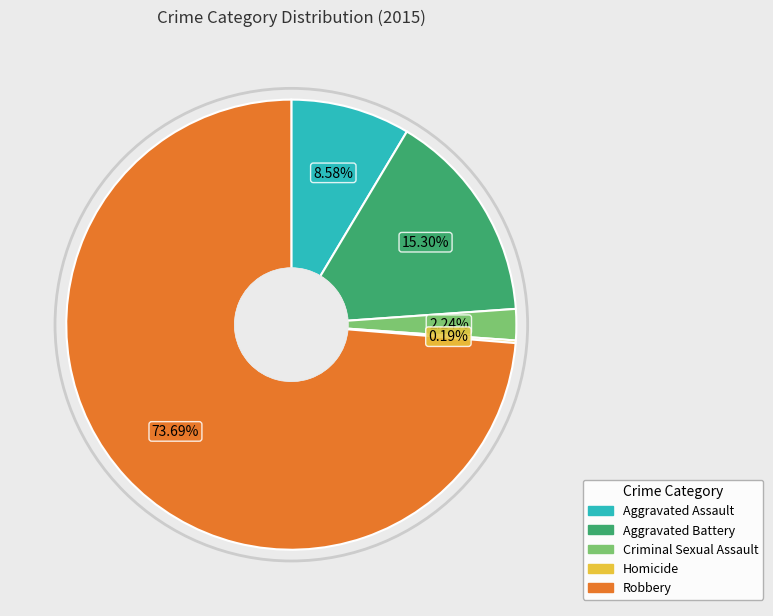

Does Robbery represent more than half of the total?

Yes